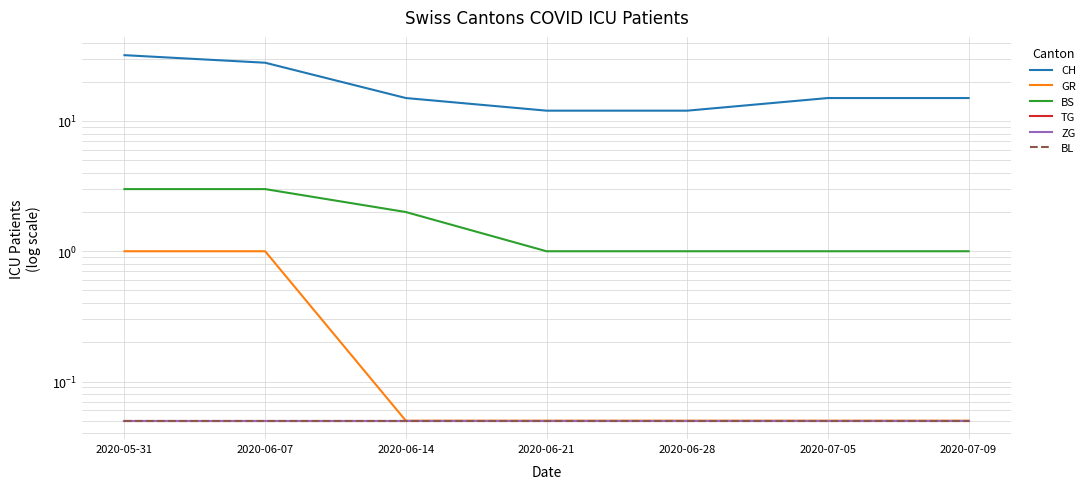

True or false: ZG and BS intersect in this chart.

False